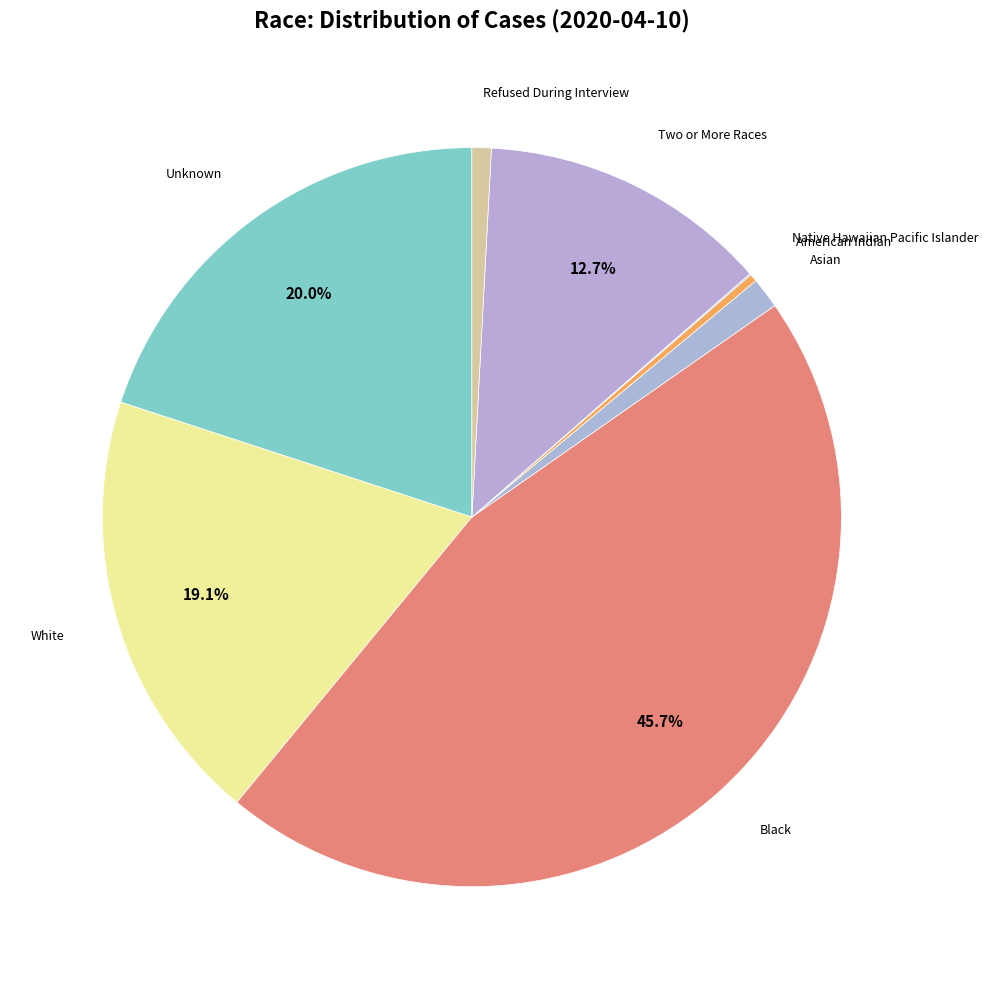

What is the largest slice in the pie chart?

Black